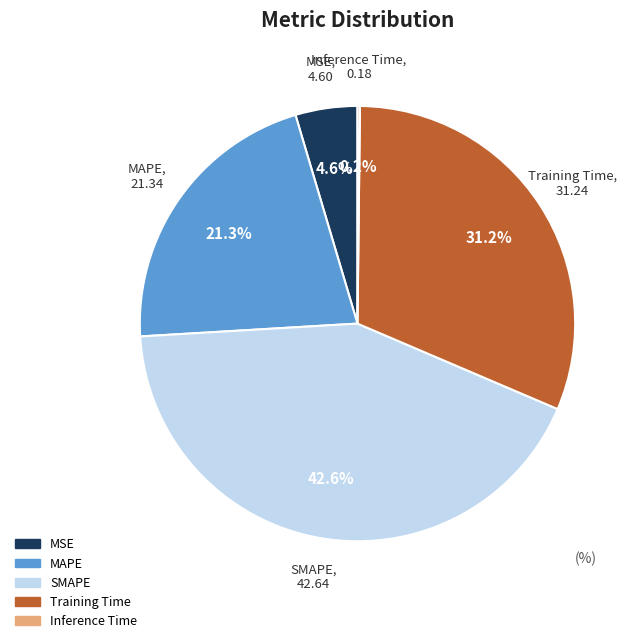

Is MAPE the majority of the pie?

No